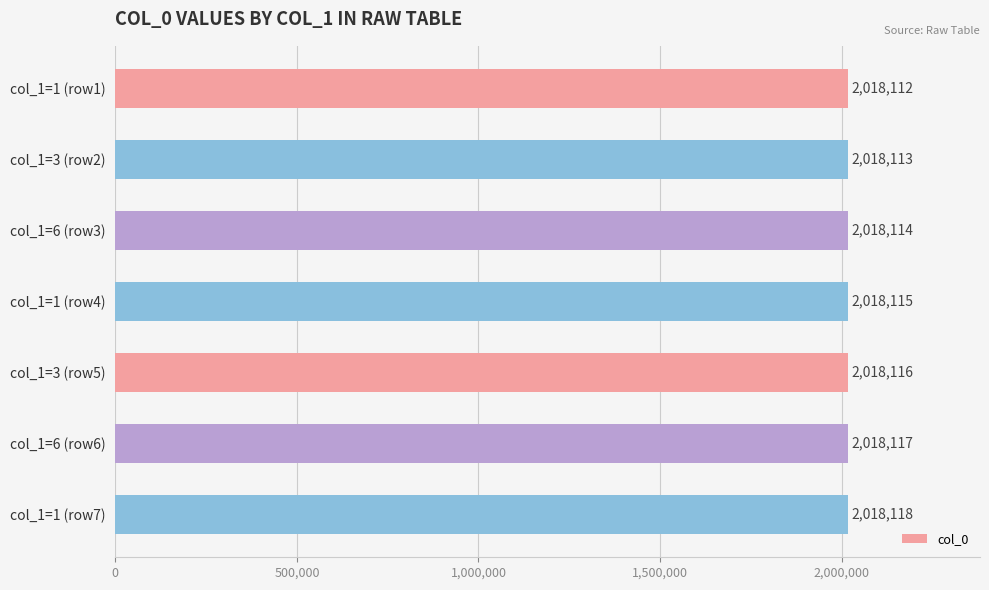

What is the sum of all values?

14126805